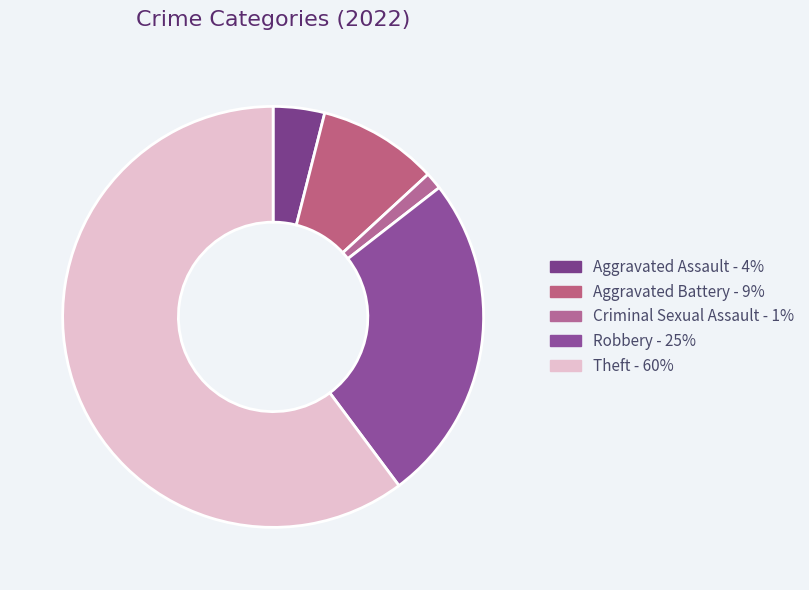

Which category has the biggest portion of the pie?

Theft